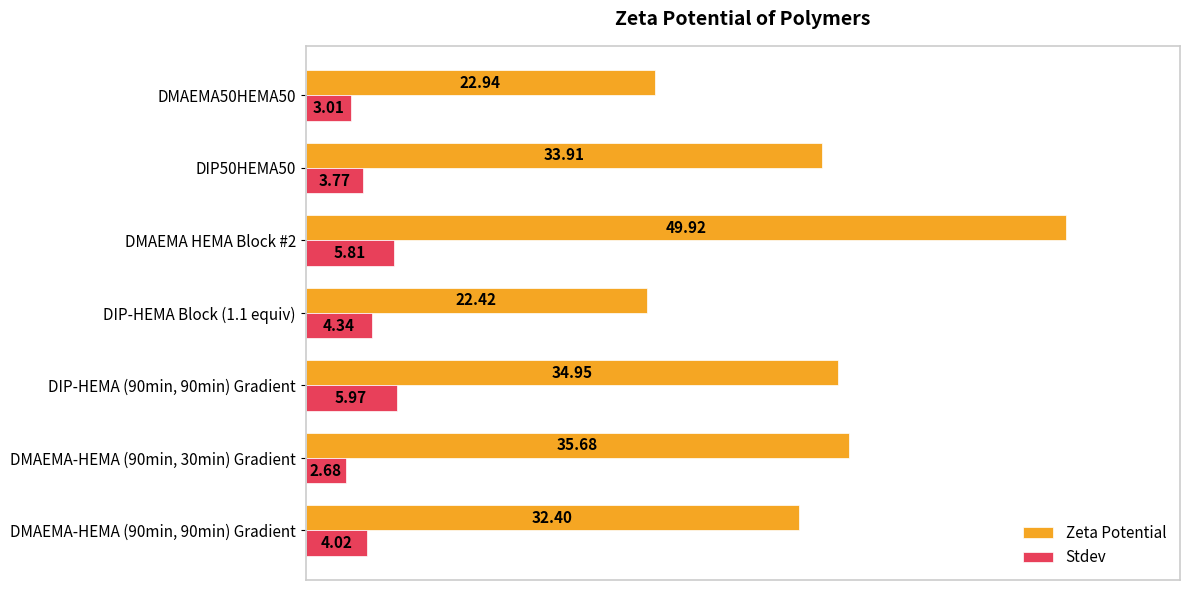

Which series has the widest spread of values?

Zeta Potential